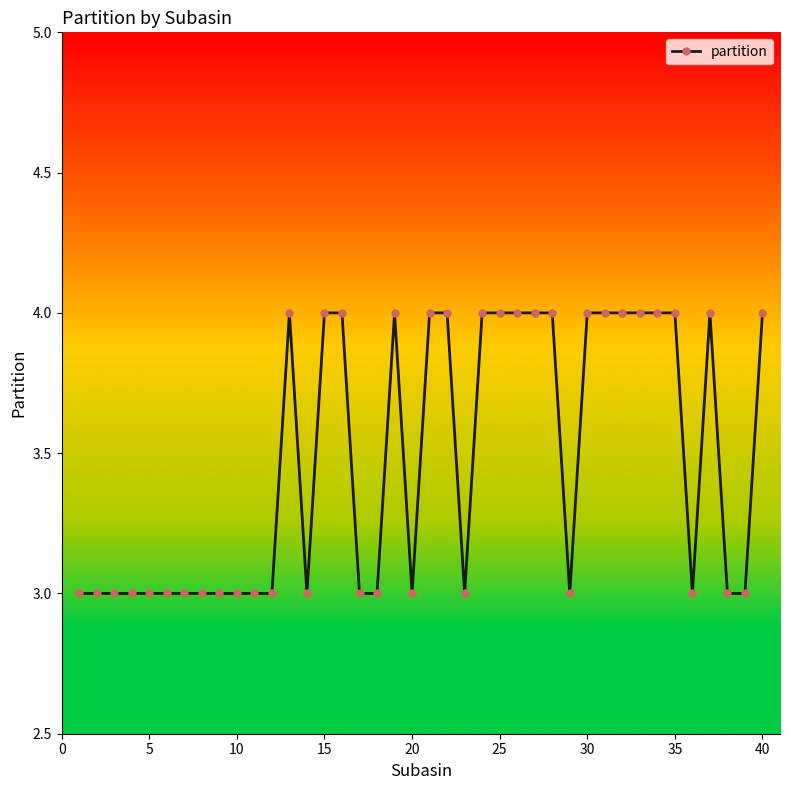

What is the greatest value displayed?

4